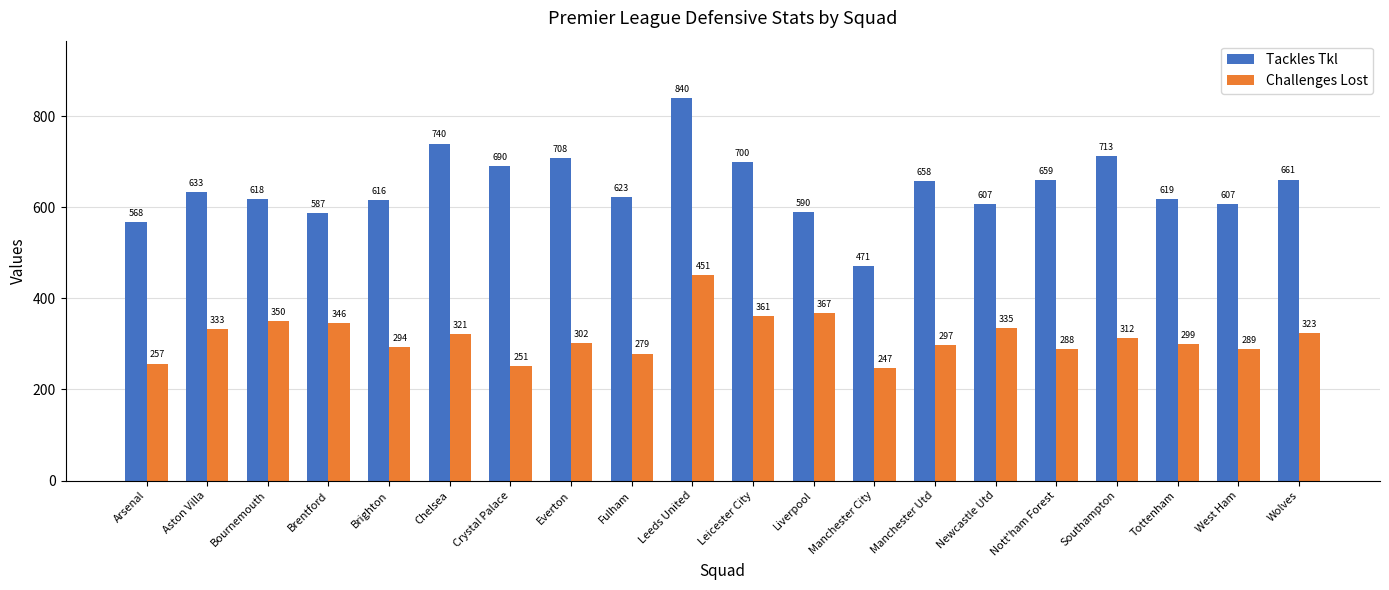

Which category has the lowest value in the Challenges Lost series?

Manchester City